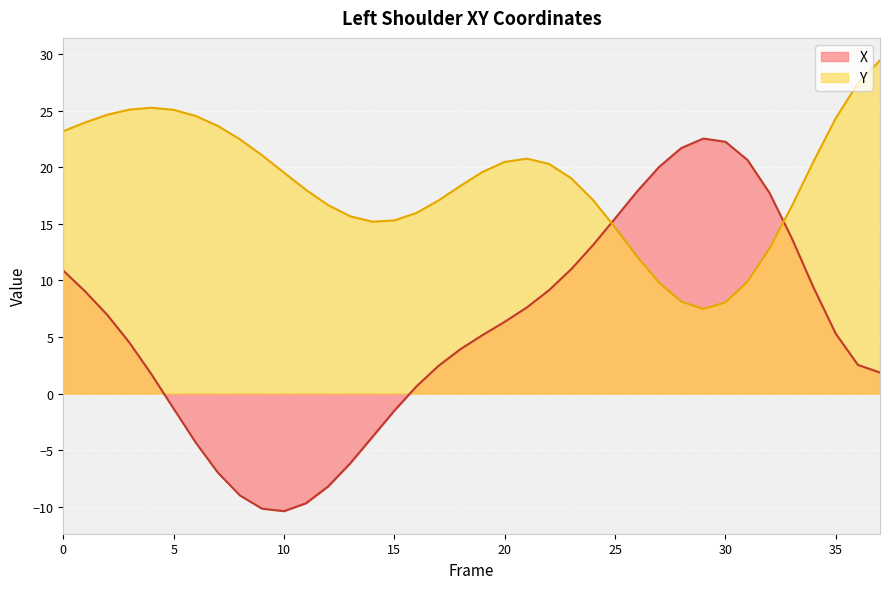

Where is X nearest to the value 6?

20